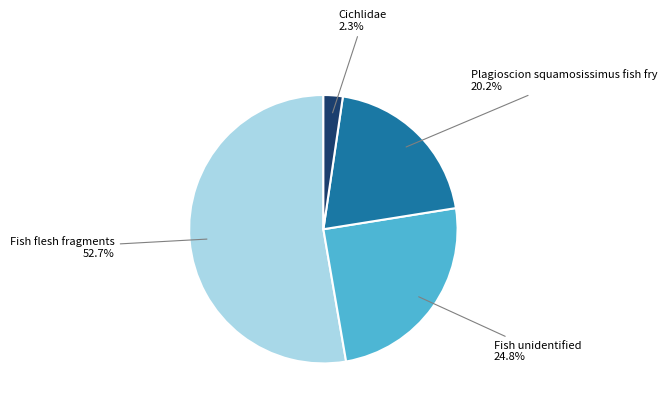

To the nearest percent, what is the difference between the largest and smallest slice percentages?

50%